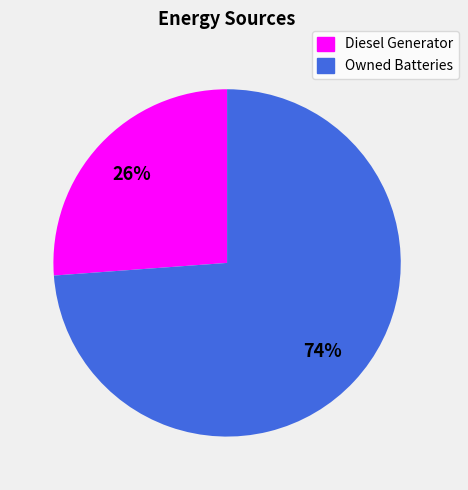

To the nearest percent, what is the average slice percentage?

50%